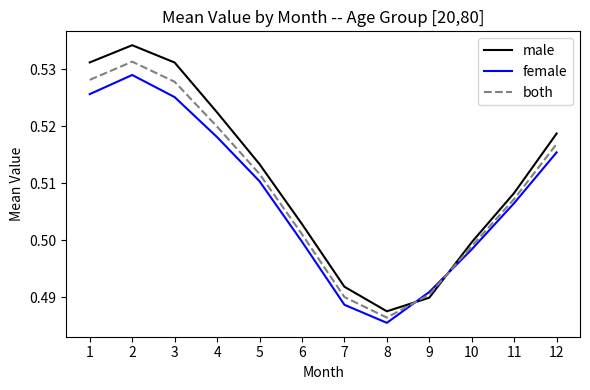

Does the chart display data point markers on the line(s)?

No